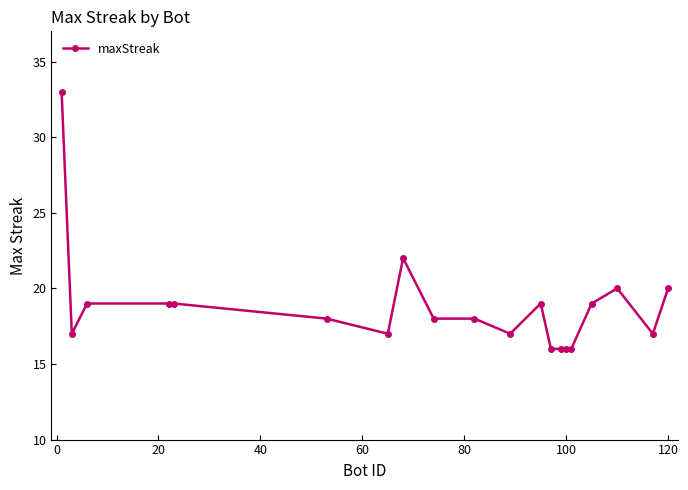

How many lines are shown in the chart?

1